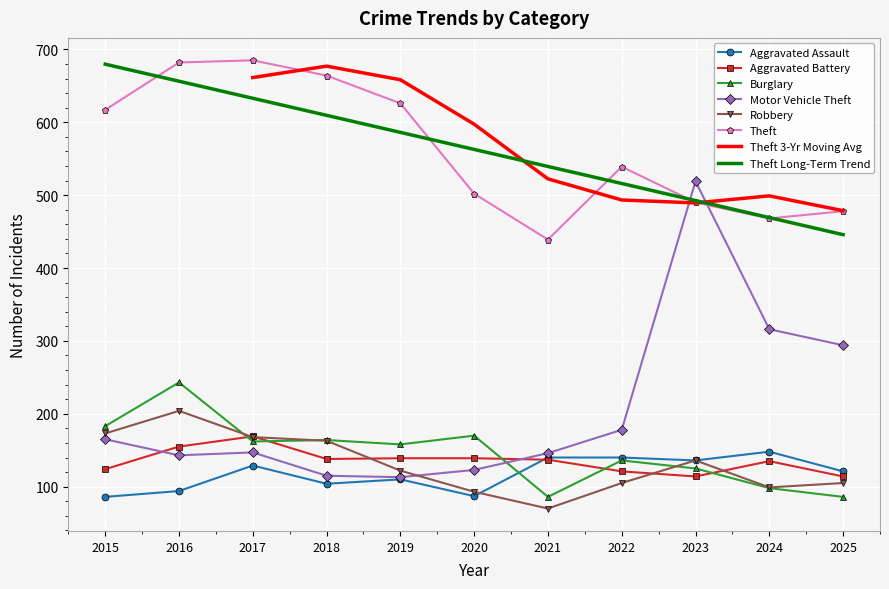

Is the value of Theft at 2021 greater than the value of Aggravated Assault at 2018?

Yes